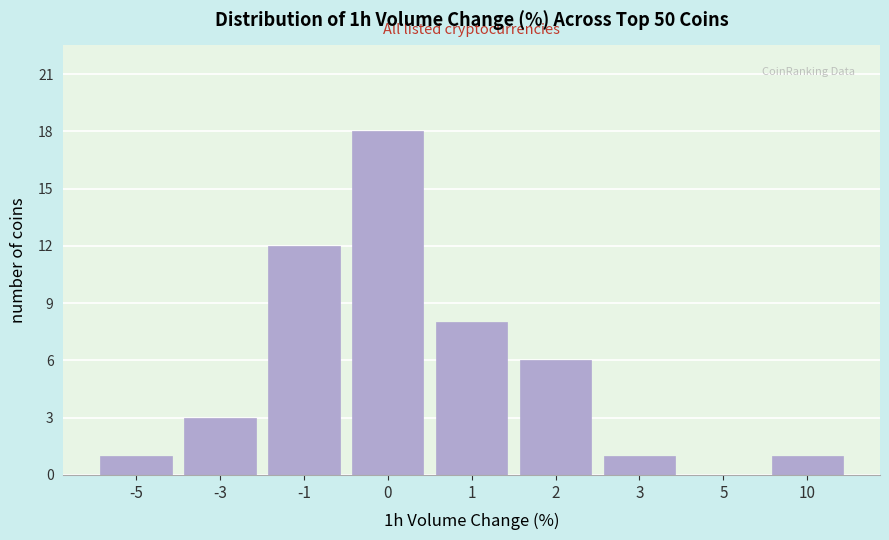

Reading left to right, list all the values displayed in this chart.

-5=1	-3=3	-1=12	0=18	1=8	2=6	3=1	5=0	10=1